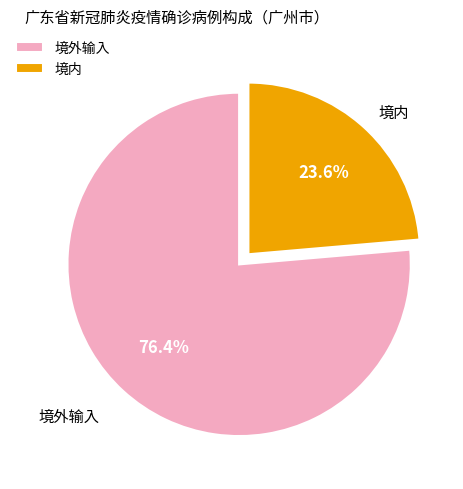

To the nearest percent, what is the average slice percentage?

50%